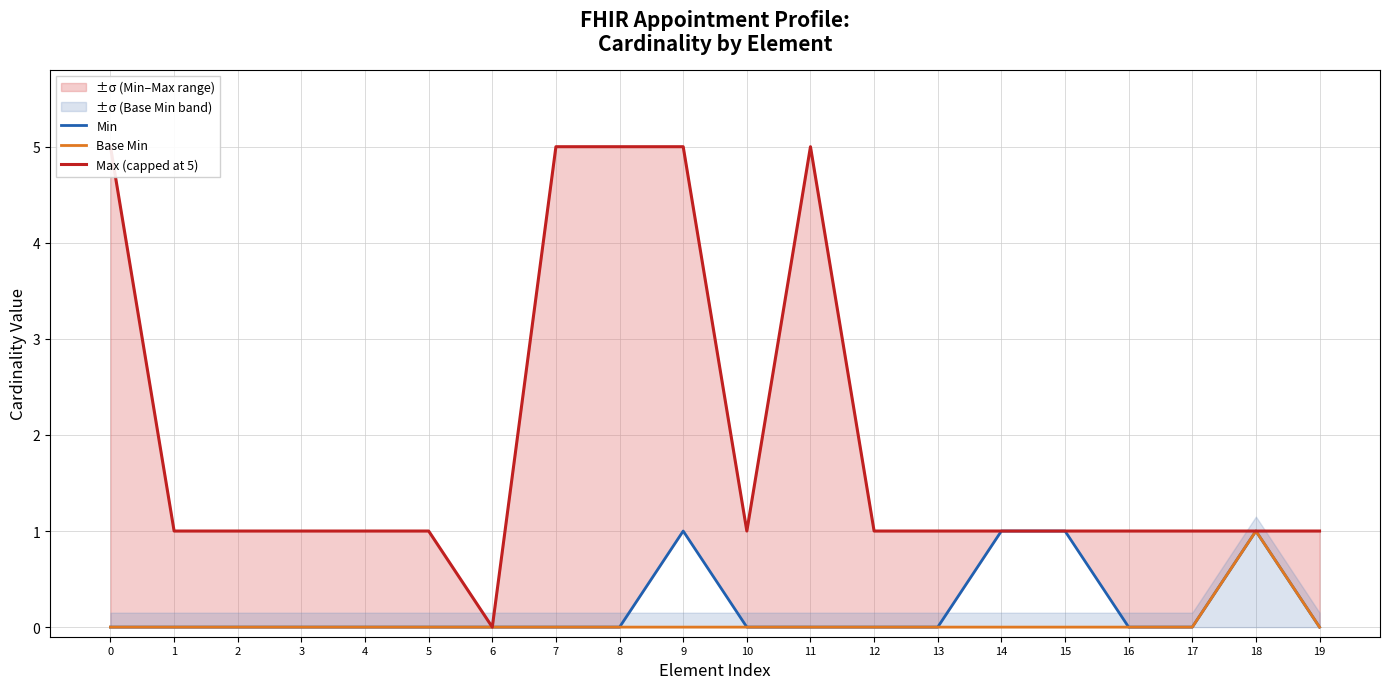

True or false: Base Min and Min cross at least once.

False